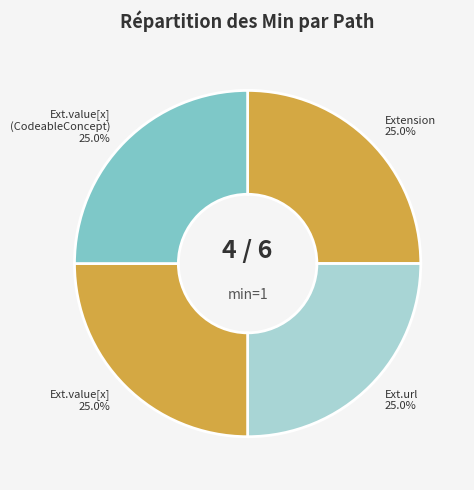

How much of the chart is everything except Extension?

75.0%